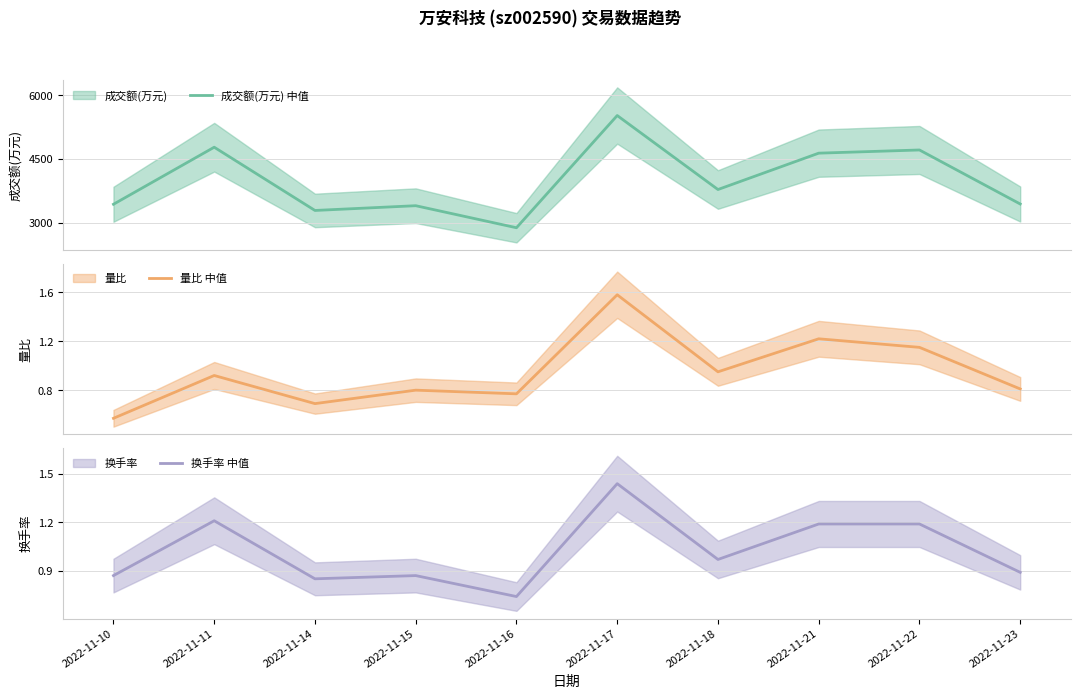

What is the difference between the highest and lowest values at 2022-11-10?

3434.4